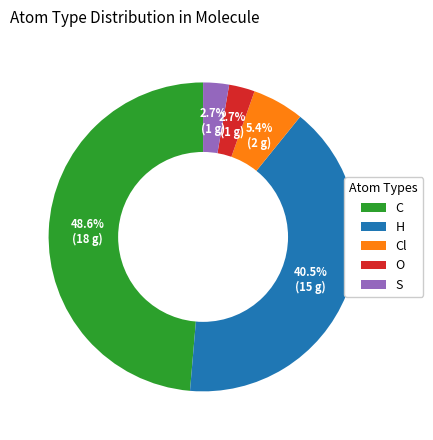

Is there a majority slice in this chart?

No